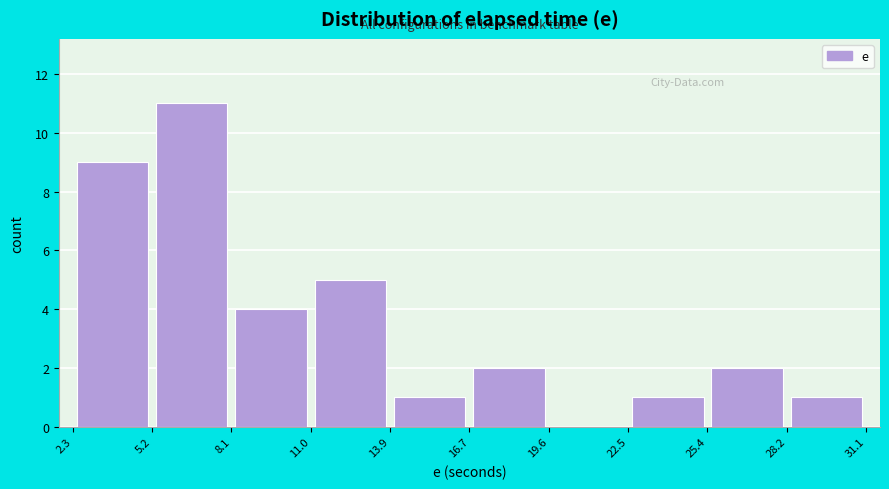

Reading left to right, transcribe this chart: for each bar, give the range it covers on the x-axis and its height. The values are not printed on the chart, so give them approximately, as read against the axis.

2.3 to 5.2: 9
5.2 to 8.1: 11
8.1 to 11.0: 4
11.0 to 13.9: 5
13.9 to 16.7: 1
16.7 to 19.6: 2
19.6 to 22.5: 0
22.5 to 25.4: 1
25.4 to 28.2: 2
28.2 to 31.1: 1